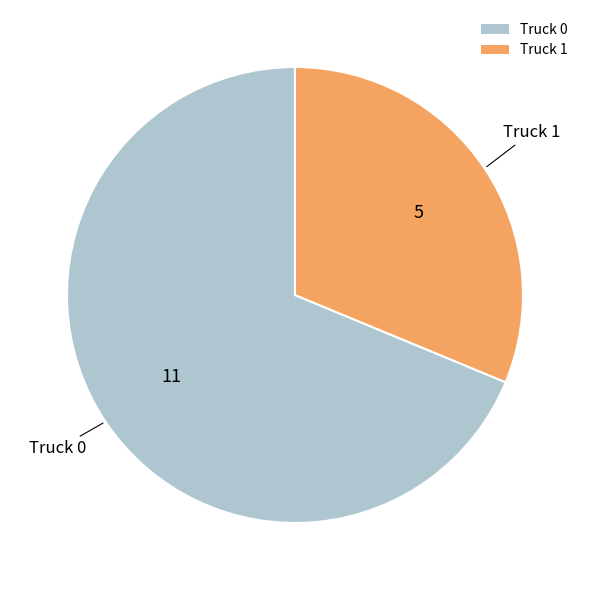

Does any single category account for the majority?

Yes